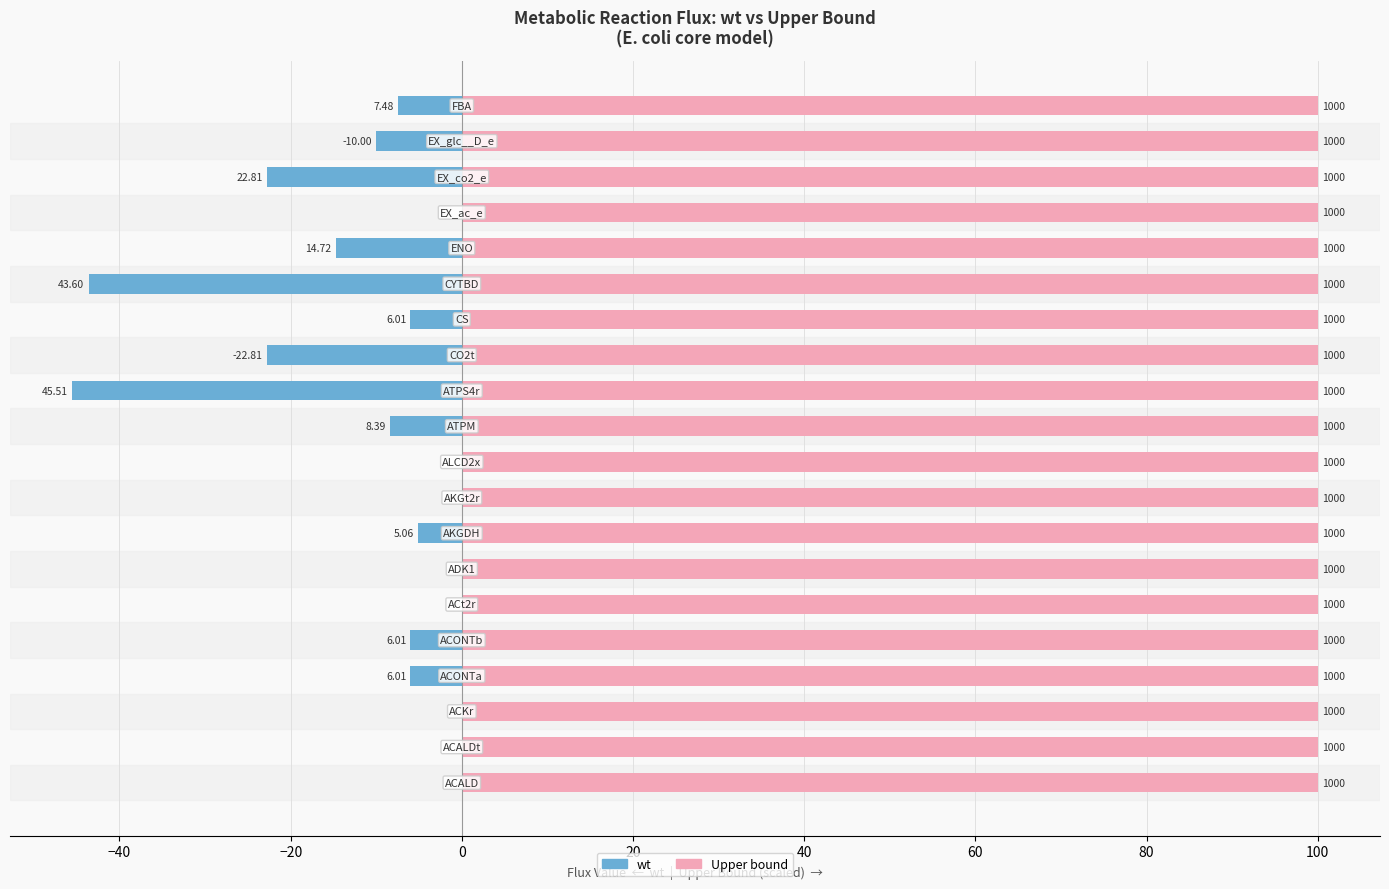

List the series in order of their overall mean, lowest first.

wt flux, Upper bound (scaled)